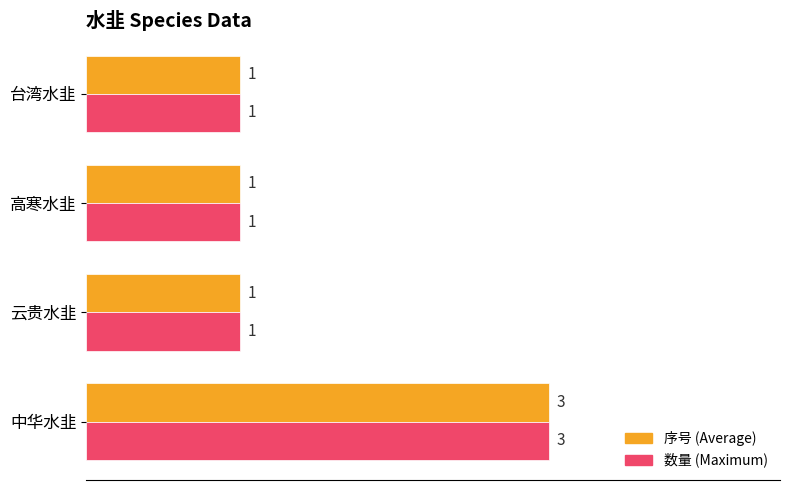

What is the sum of all 序号 (Average) values?

6